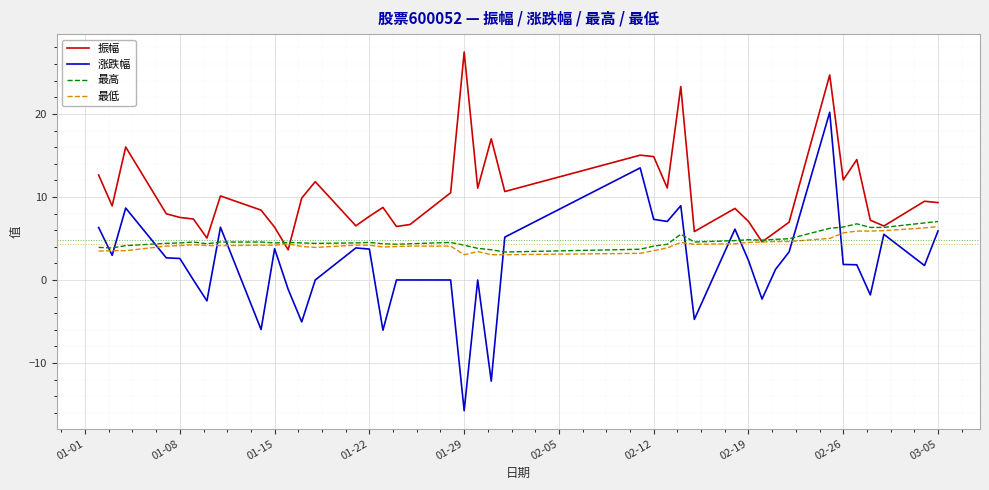

Which series has the widest spread of values?

涨跌幅